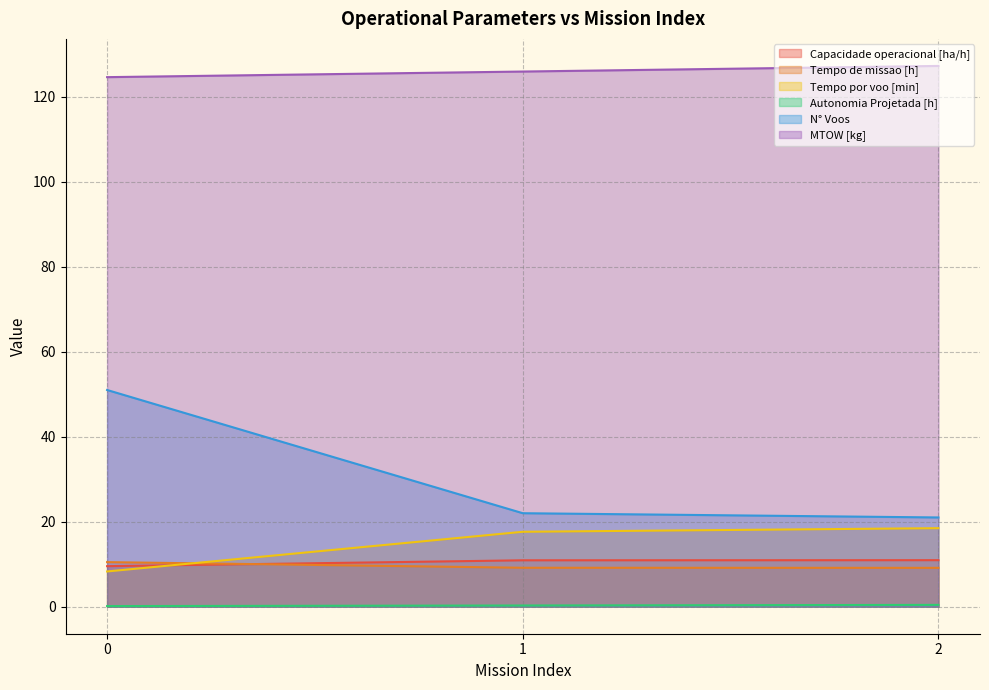

What is the sum of the Capacidade operacional [ha/h] values at 1 and 0?

20.5